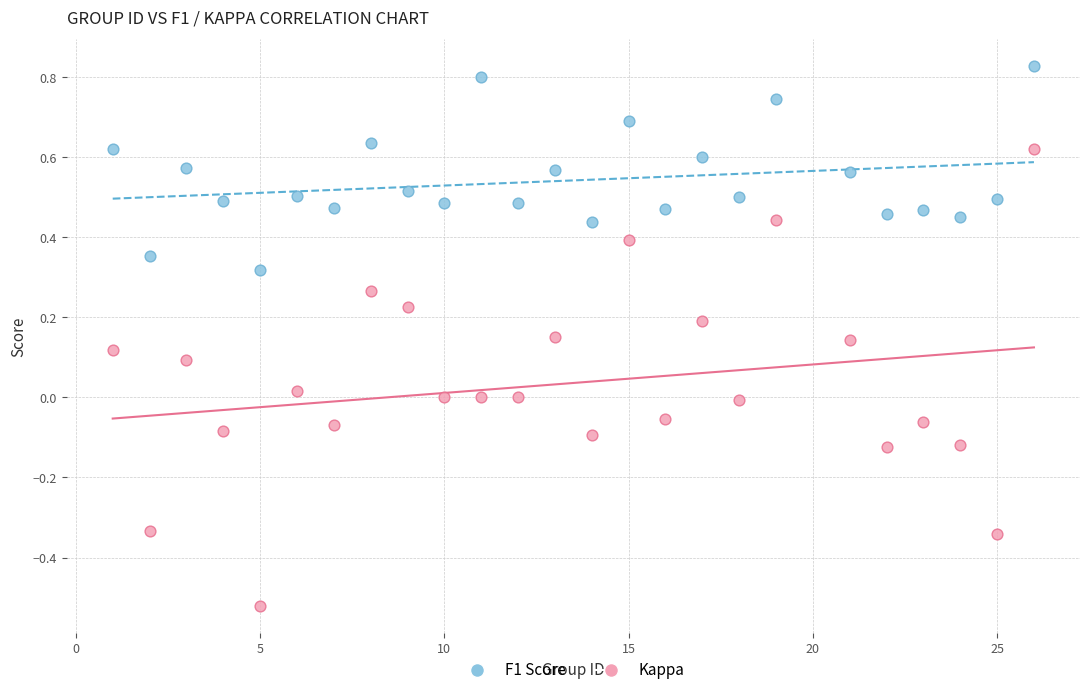

Which series contains the lowest Y value?

Kappa